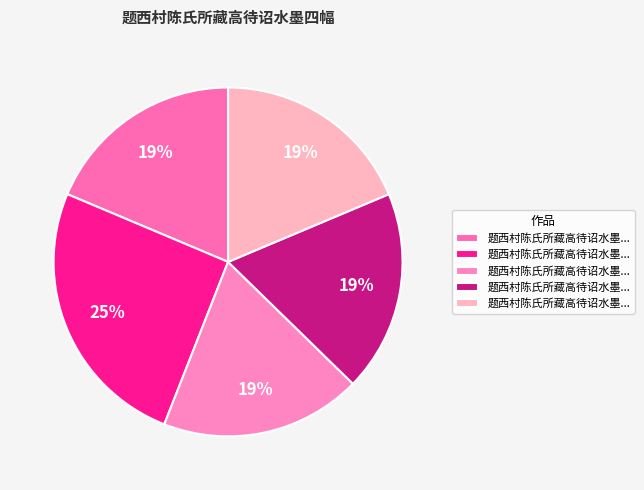

Which slice is the largest?

题西村陈氏所藏高待诏水墨四幅